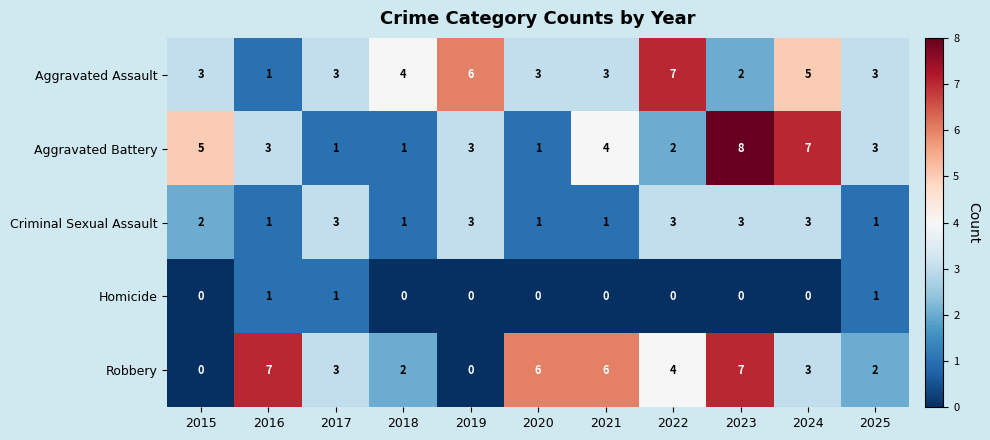

Count the number of data series in this chart.

5